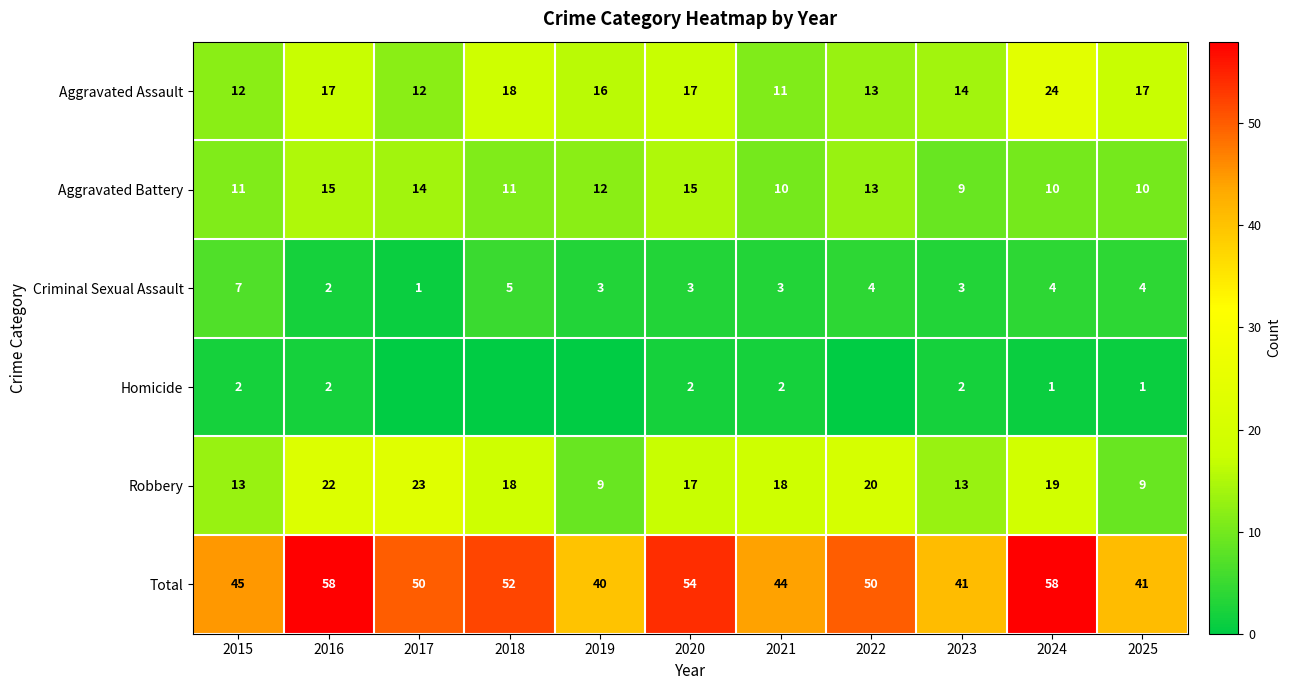

Is the value of Total at 2025 greater than the value of Aggravated Assault at 2016?

Yes